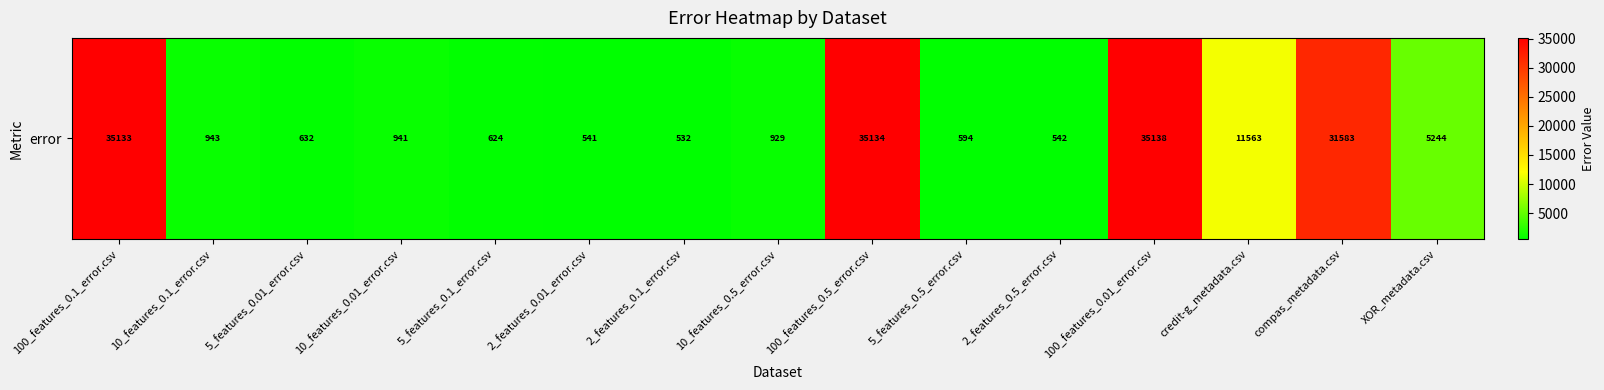

What is the ratio of the value at XOR_metadata.csv to the value at 2_features_0.01_error.csv?

9.7